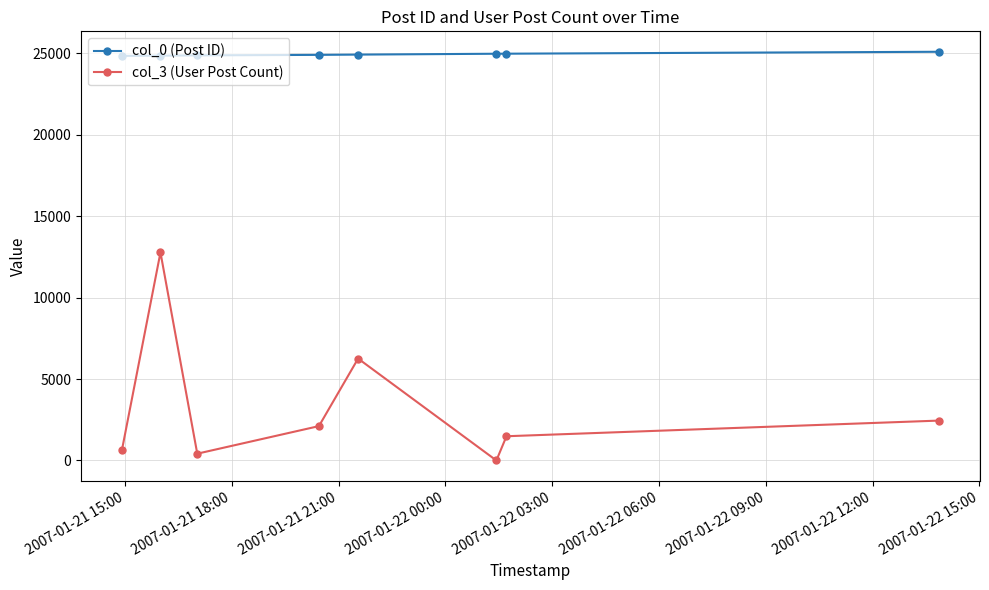

How many values in the col_0 (Post ID) series are below 24907?

4